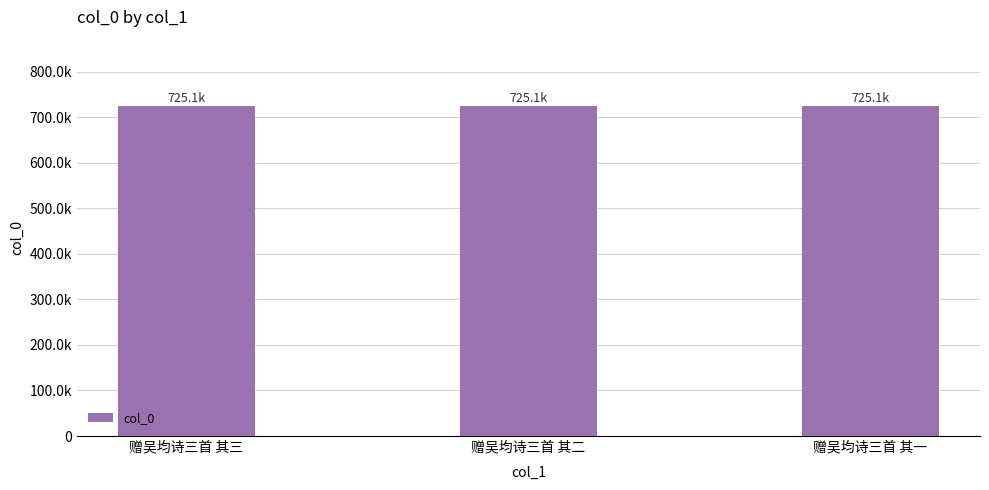

Are the bars horizontal?

No